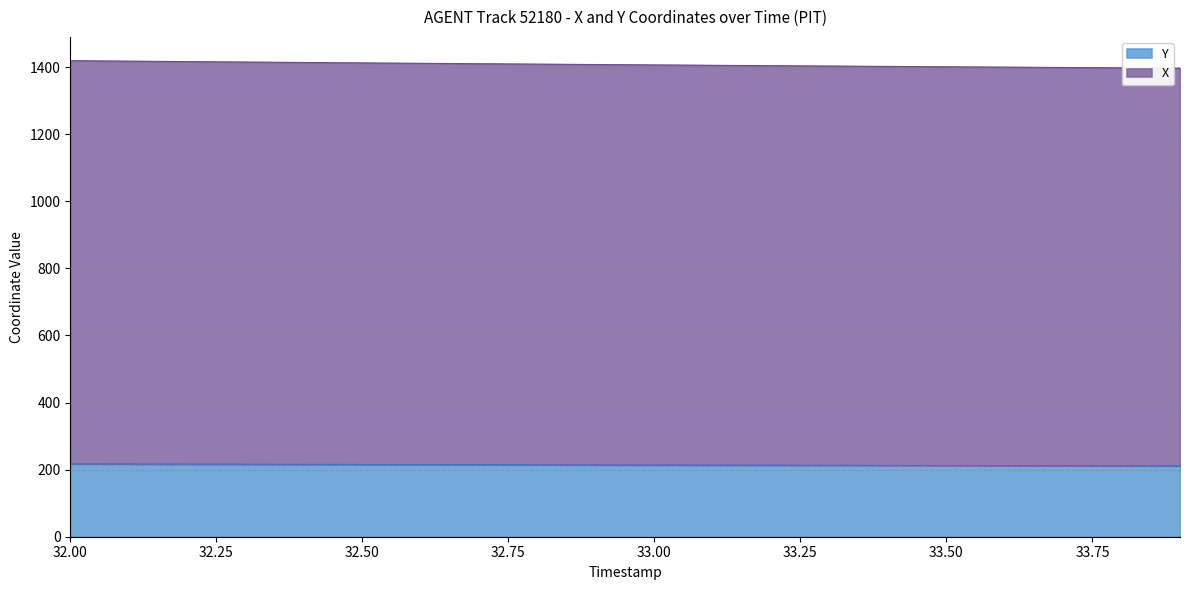

What is the difference between the maximum and minimum values in the X series?

22.4